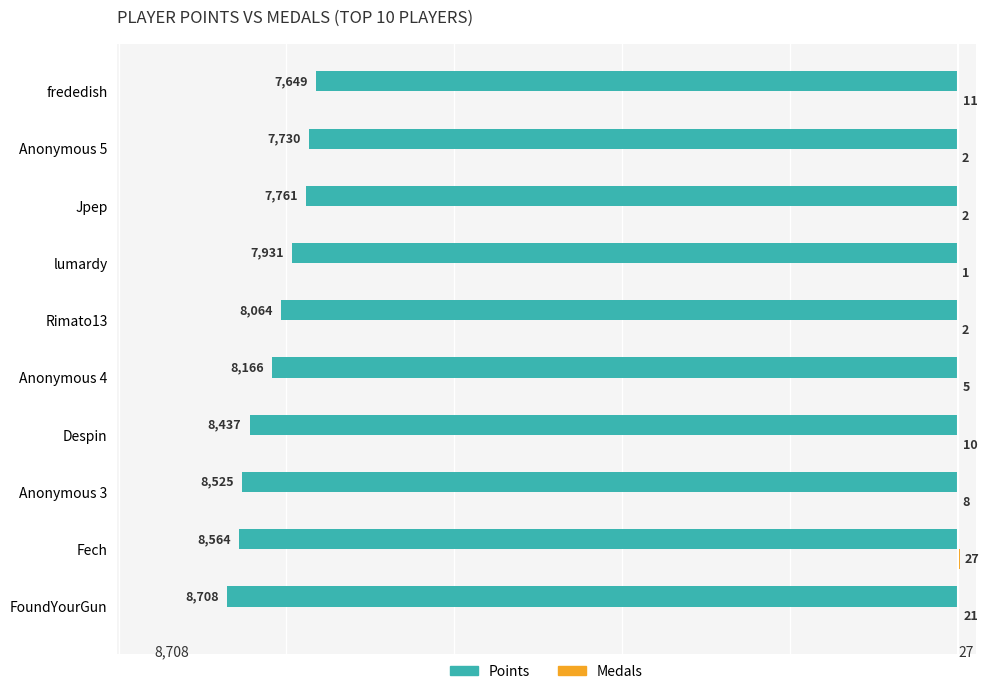

Is it true that Points equals -8708 at FoundYourGun?

True